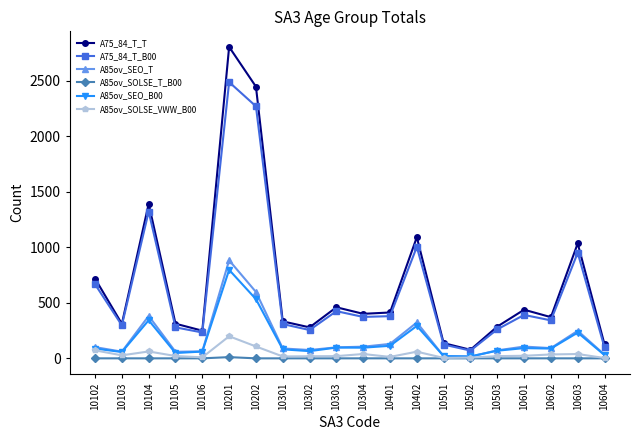

True or false: A85ov_SOLSE_VWW_B00 and A75_84_T_B00 cross at least once.

False